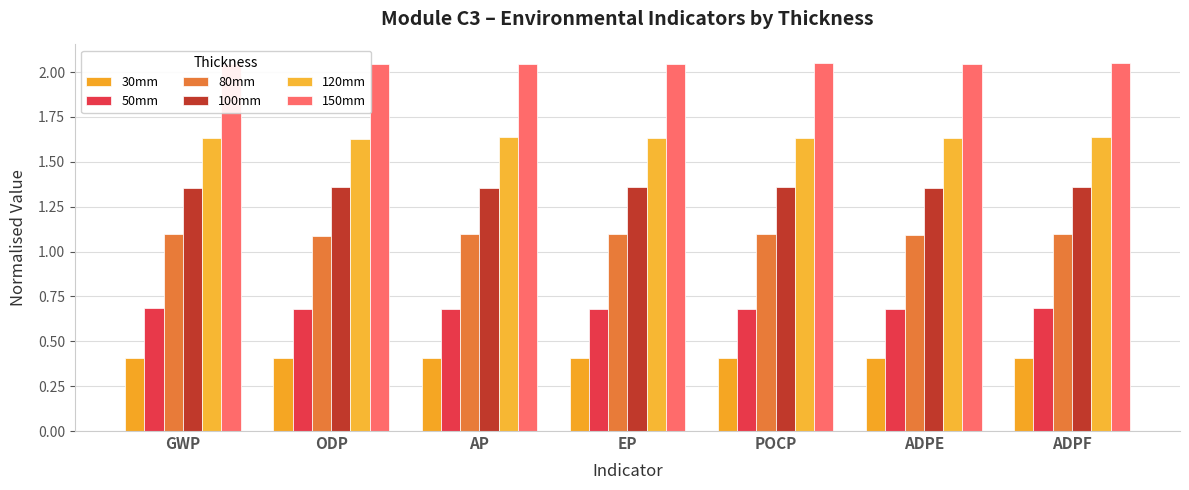

Are the bars horizontal?

No